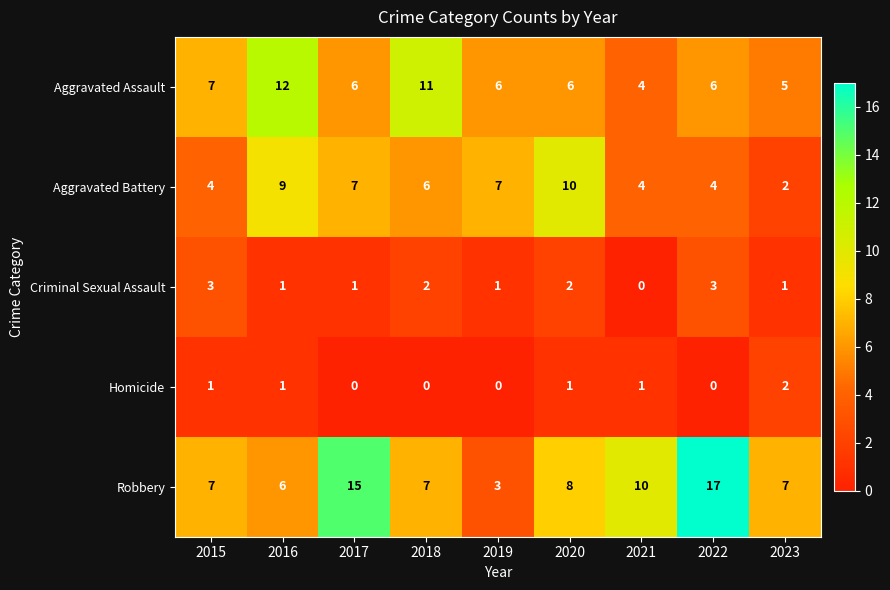

Rank the series by their maximum value, from lowest to highest.

Homicide, Criminal Sexual Assault, Aggravated Battery, Aggravated Assault, Robbery